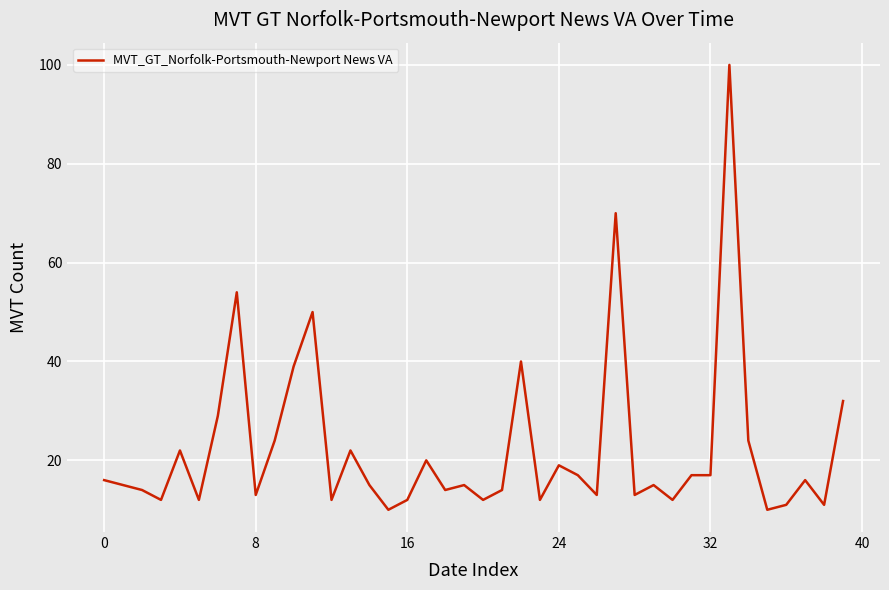

What is the maximum value shown in the chart?

100